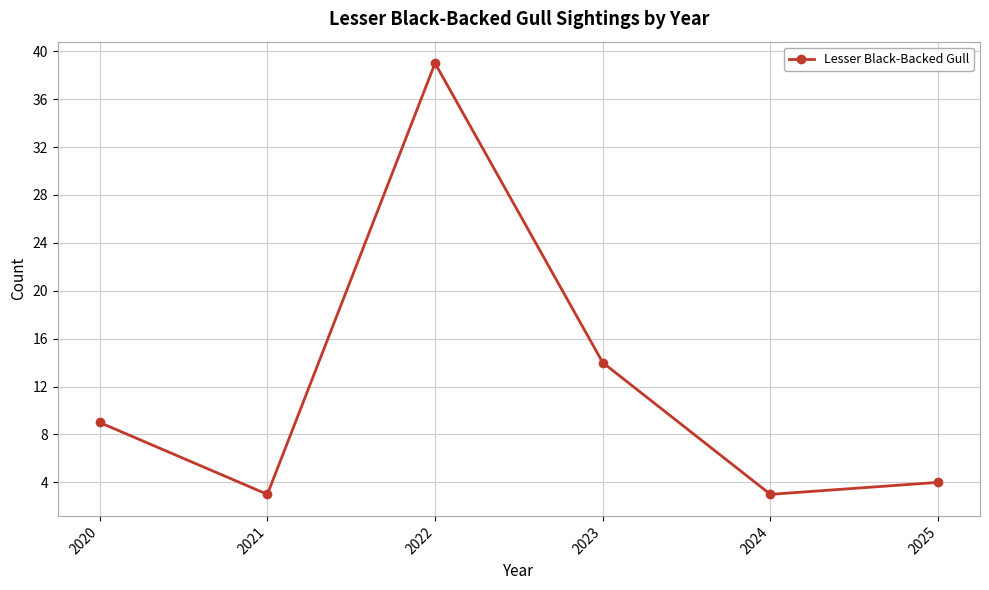

How many lines are shown in the chart?

1